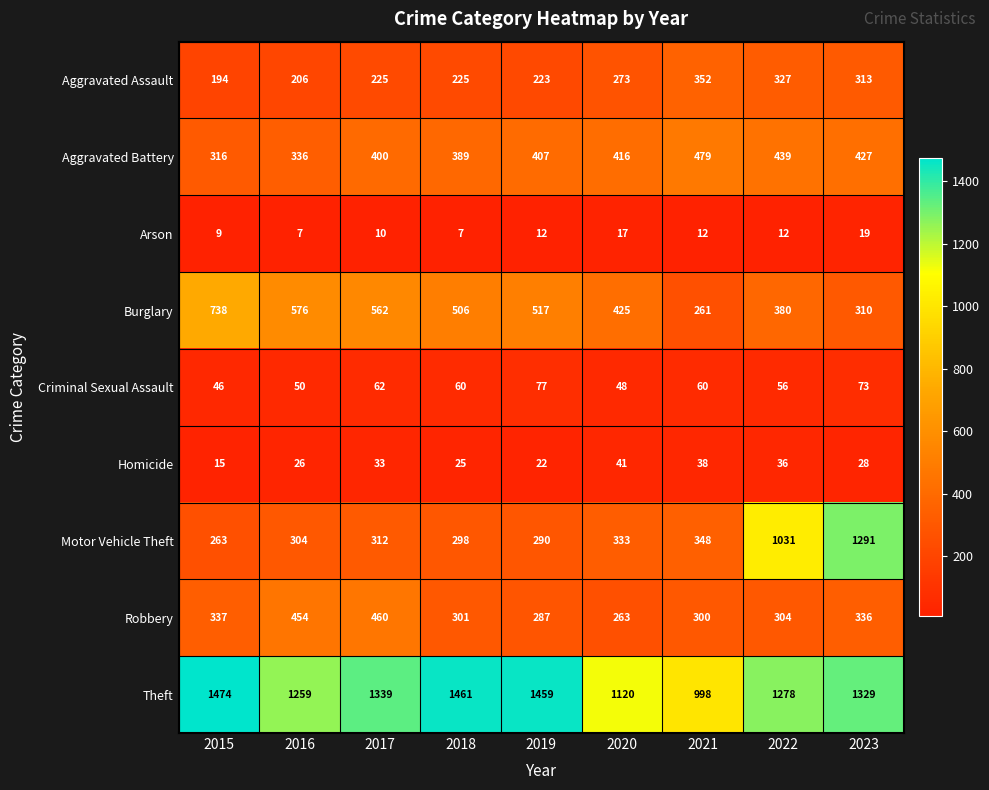

Is it true that Motor Vehicle Theft equals 185 at 2020?

False